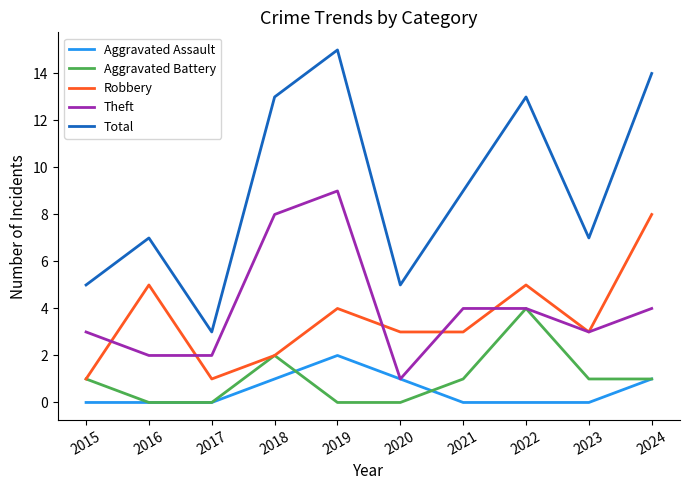

Rank the series by their maximum value, from highest to lowest.

Total, Theft, Robbery, Aggravated Battery, Aggravated Assault